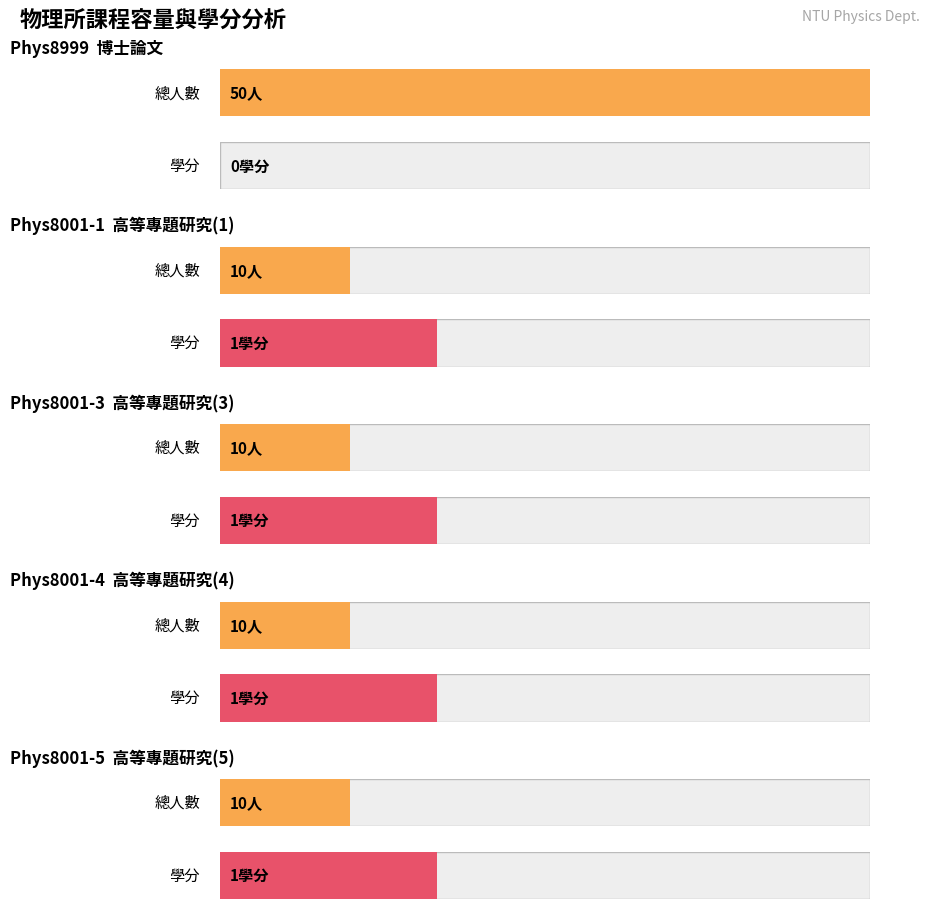

Reading right to left, extract all data points from this chart.

總人數: 10	10	10	10	50
學分: 1	1	1	1	0